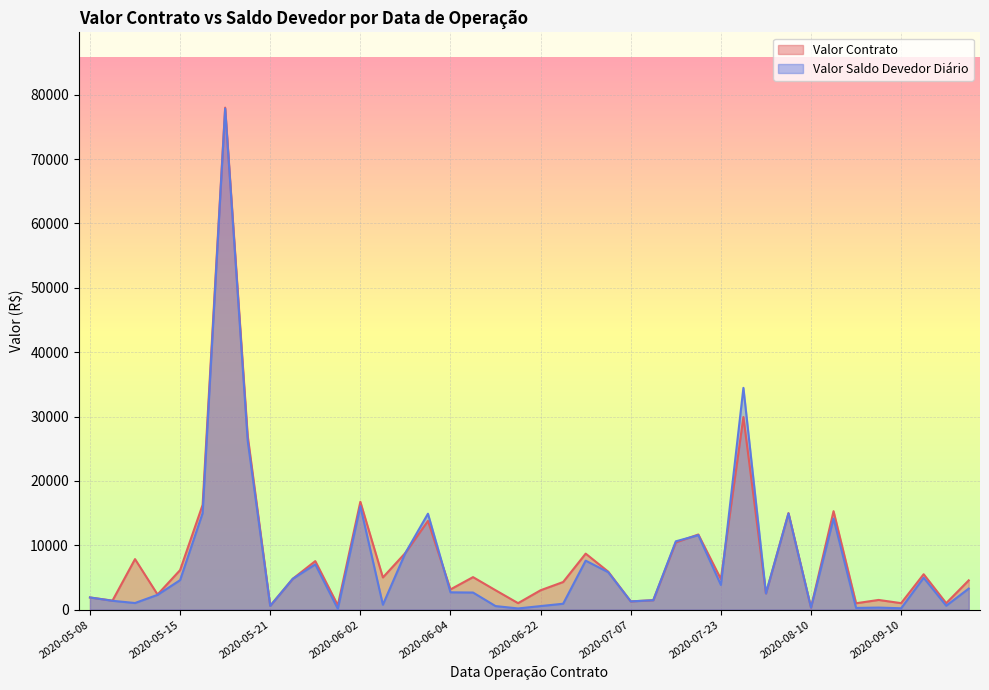

What is the smallest value displayed?

121.4